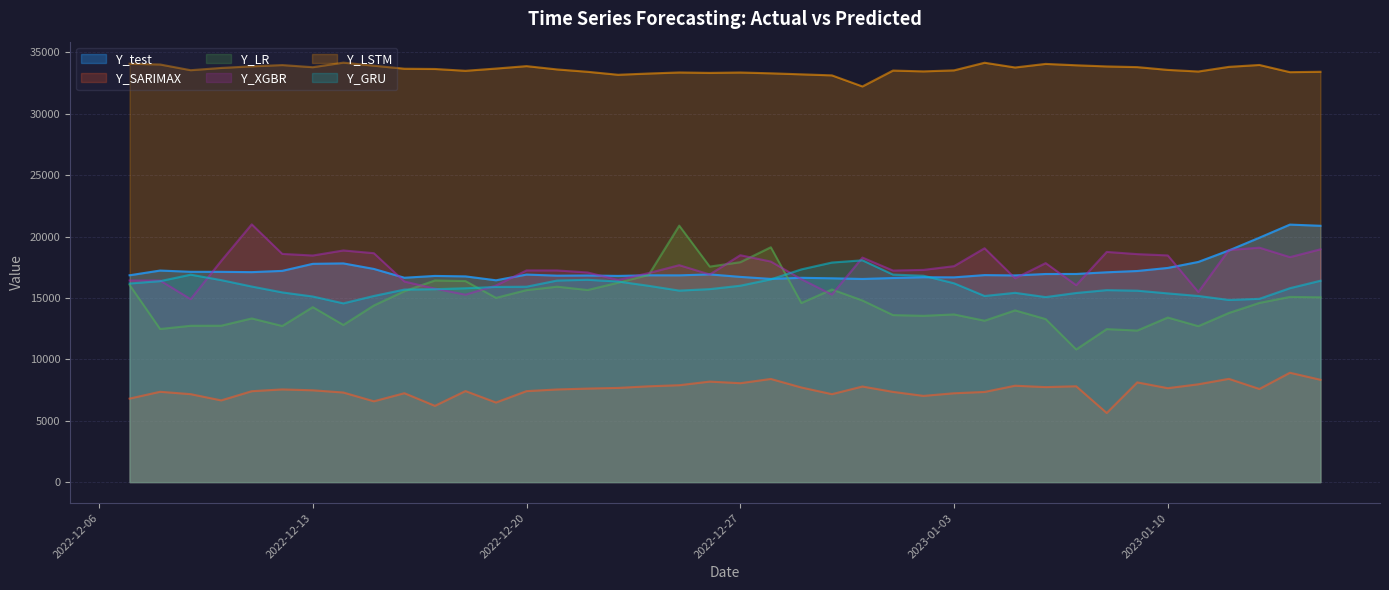

In Y_SARIMAX, how many points are higher than both neighbors (excluding endpoints)?

12